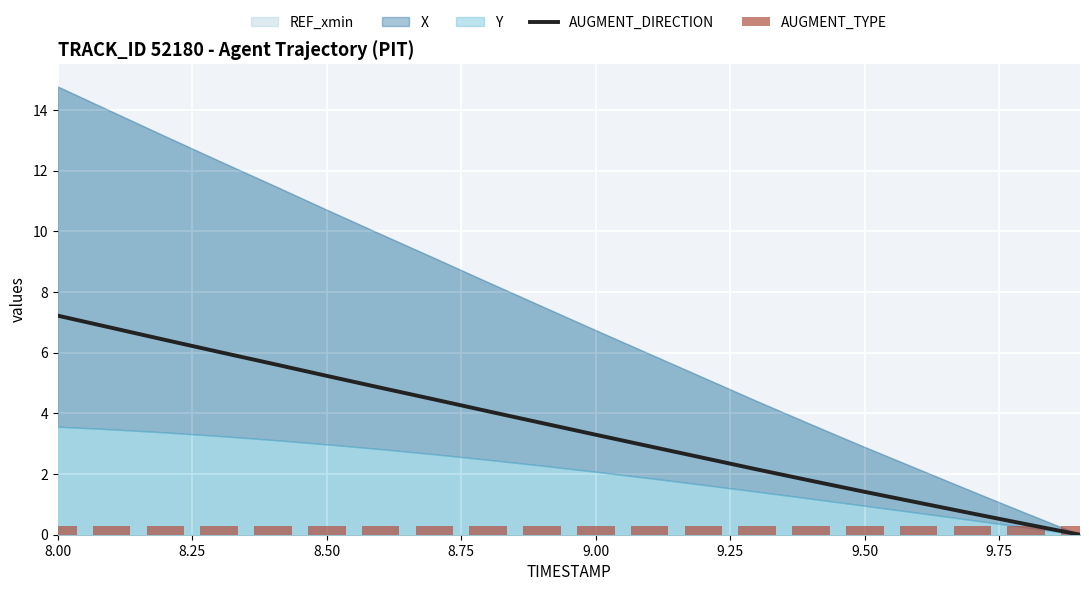

What is the average value of the AUGMENT_TYPE series?

0.3